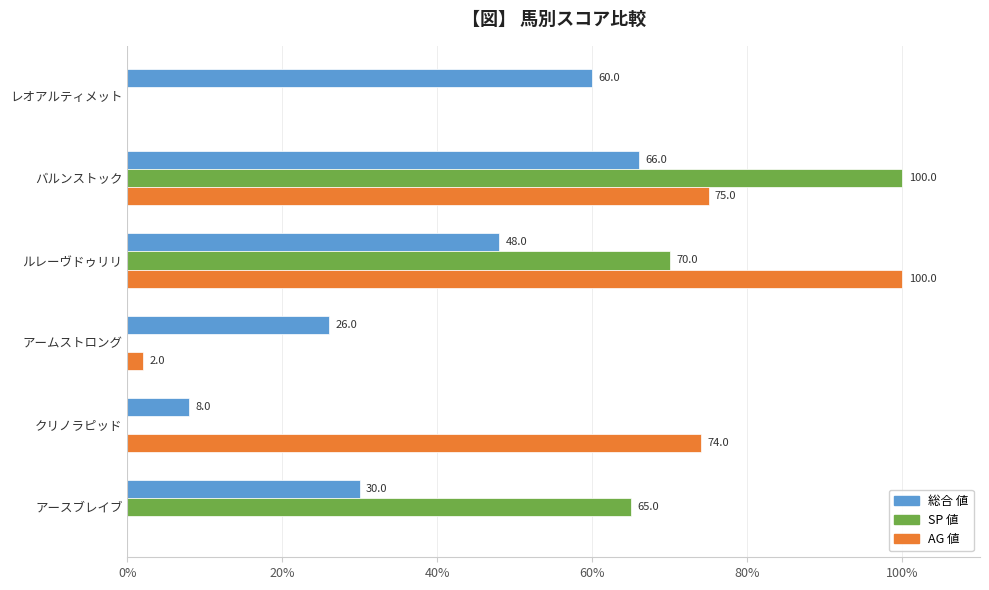

What are all the series names shown in the legend?

総合 値, SP 値, AG 値